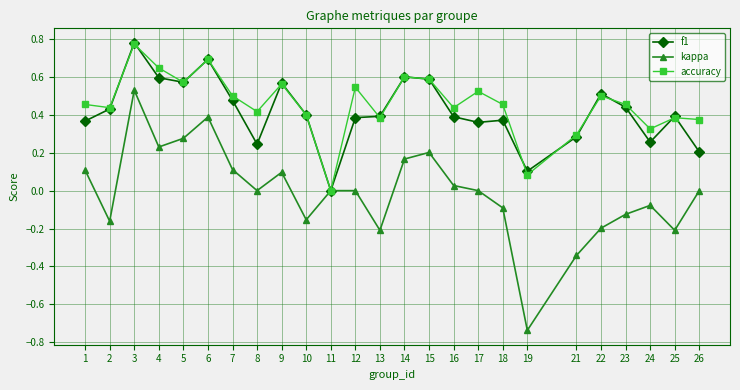

Which category has the highest value in the kappa series?

3